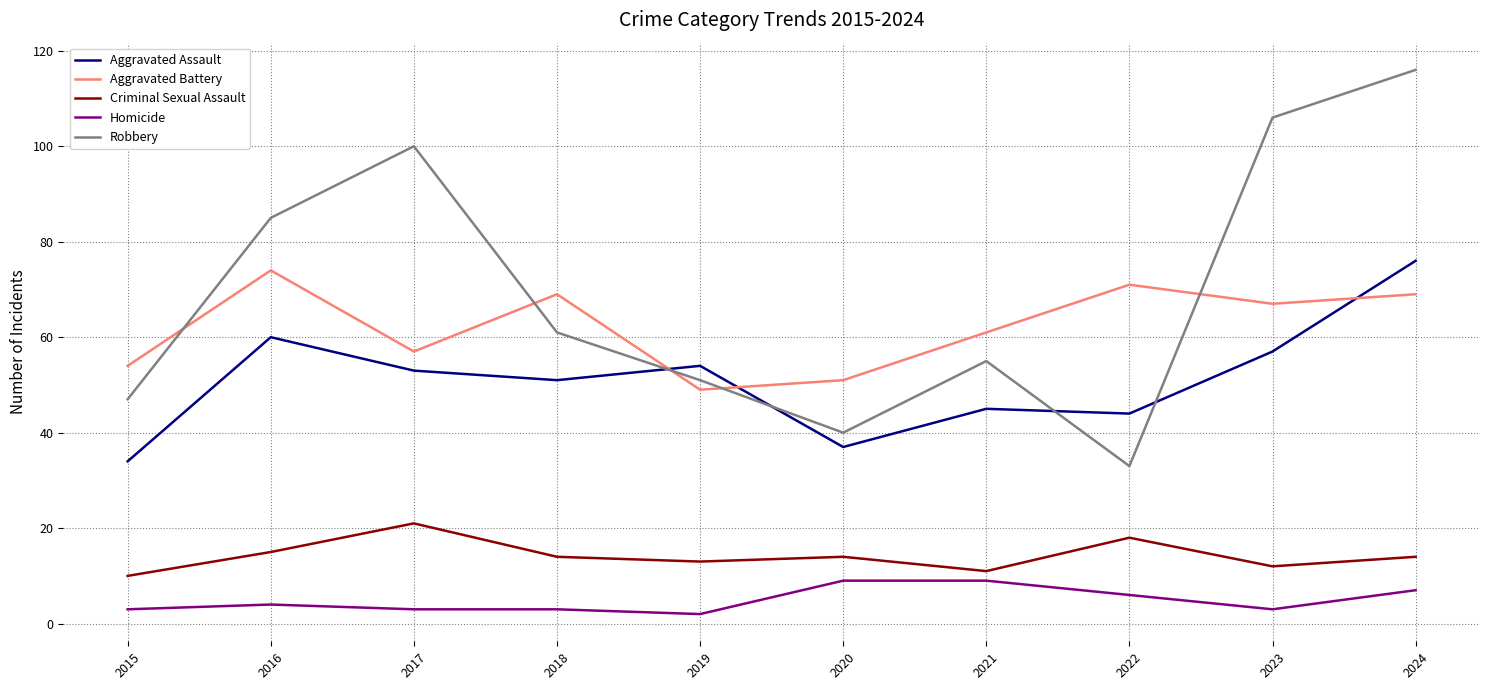

At which category is the sum across all series the highest?

2024